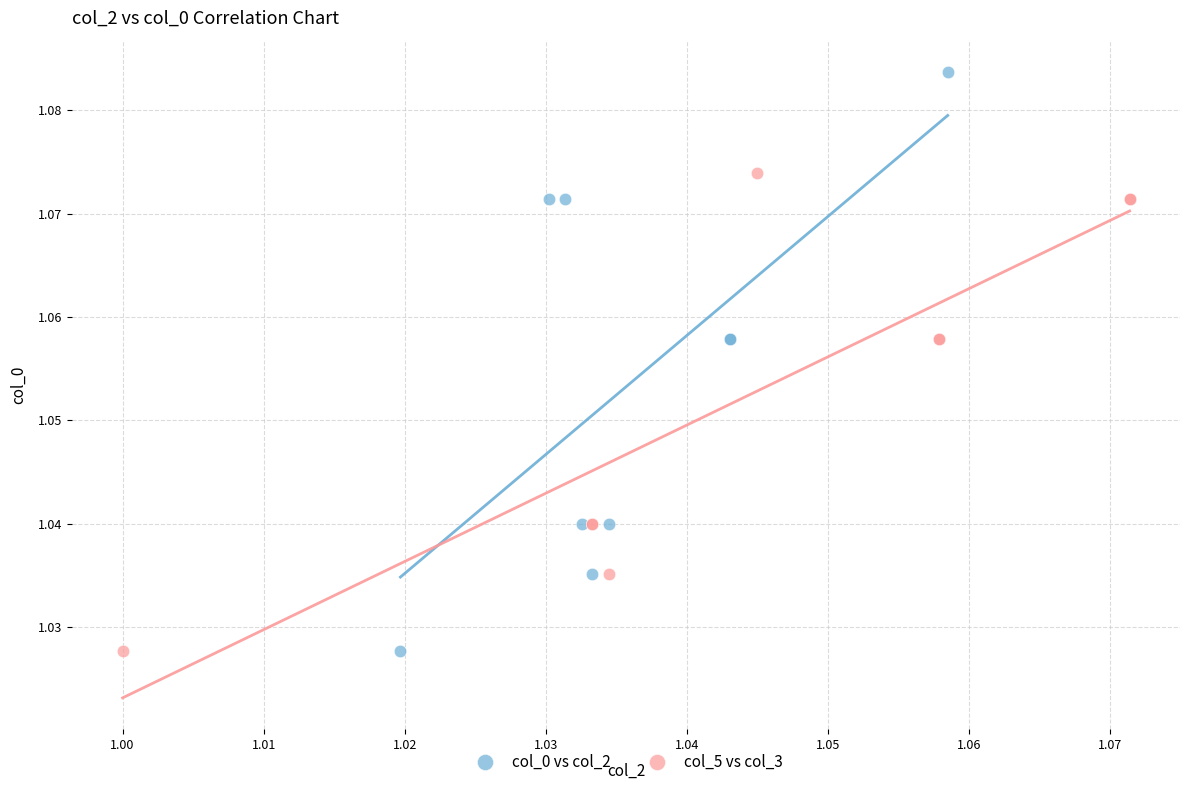

Which series contains the highest Y value?

col_0 vs col_2